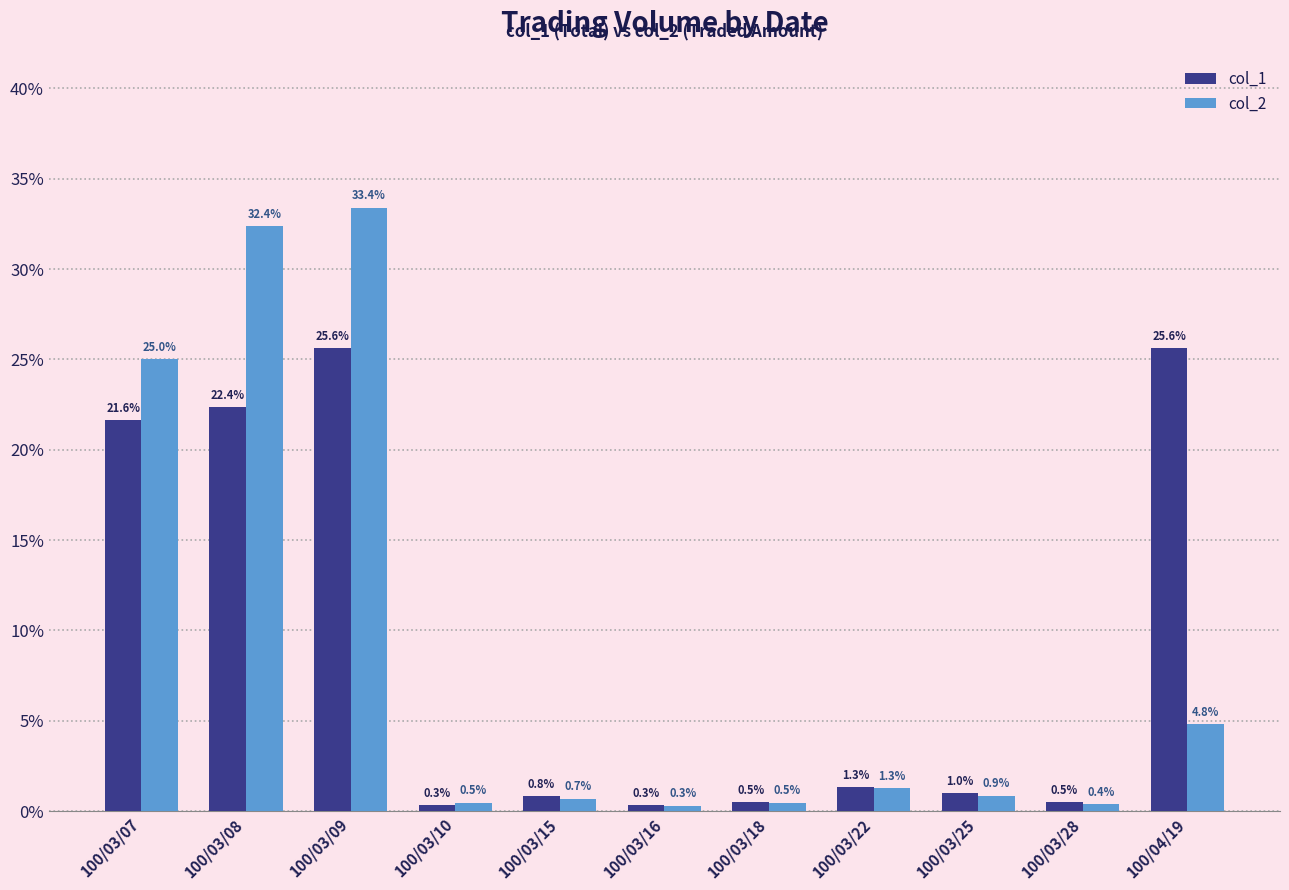

Reading left to right, transcribe all the data shown in this chart.

col_1: 21.6	22.4	25.6	0.3	0.8	0.3	0.5	1.3	1.0	0.5	25.6
col_2: 25.0	32.4	33.4	0.5	0.7	0.3	0.5	1.3	0.9	0.4	4.8